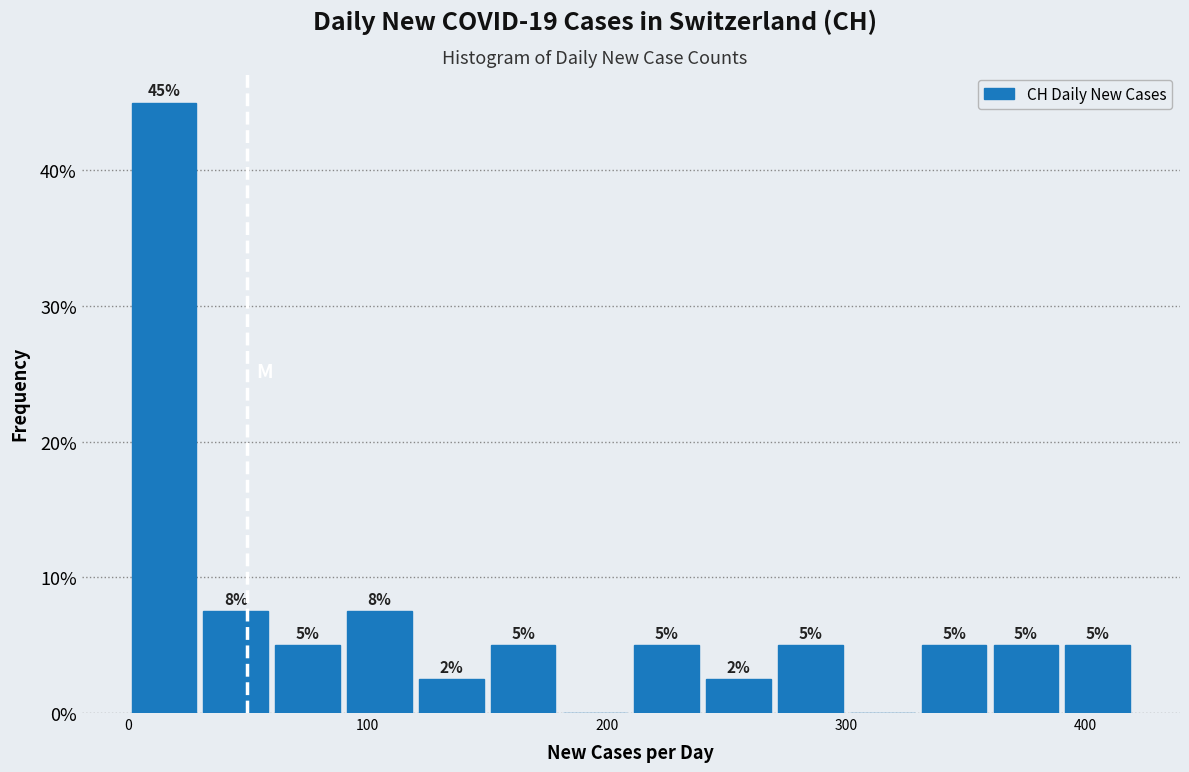

Read against the x-axis, roughly where is the centre of the tallest bar?

20